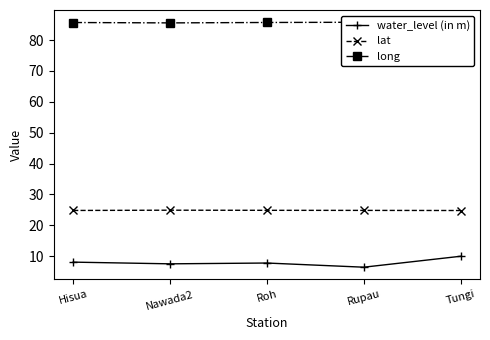

What are all the series names shown in the legend?

water_level (in m), lat, long